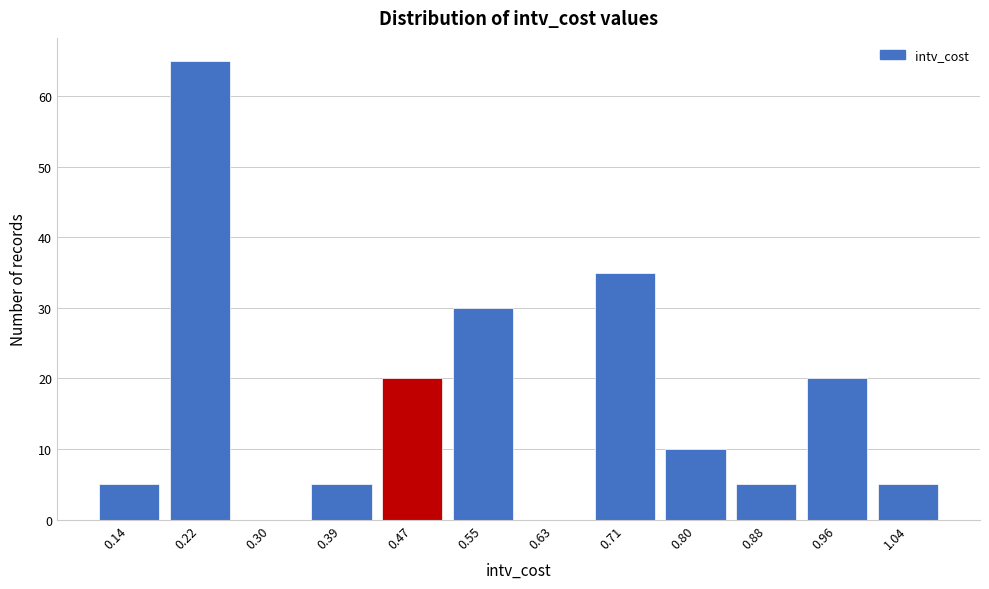

Reading right to left, transcribe all the data shown in this chart.

1.04=5	0.96=20	0.88=5	0.80=10	0.71=35	0.63=0	0.55=30	0.47=20	0.39=5	0.30=0	0.22=65	0.14=5